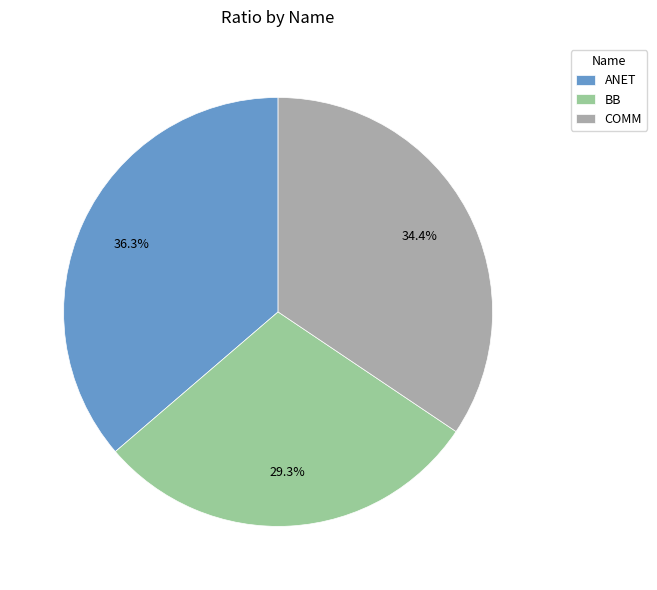

How many segments does this pie chart have?

3